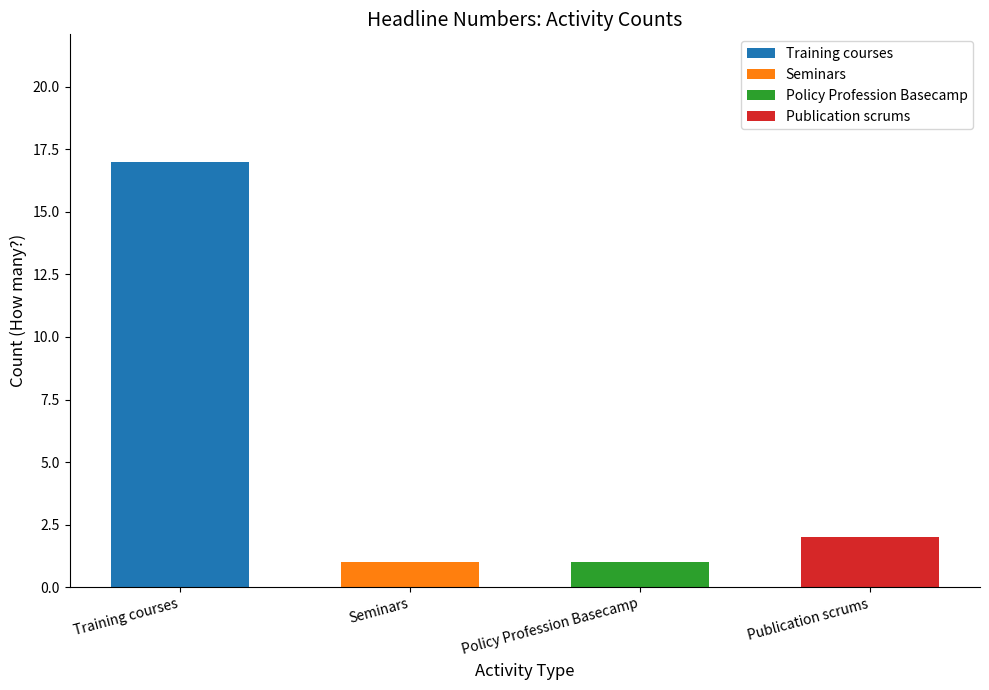

At which label does Training courses reach its peak?

Training courses